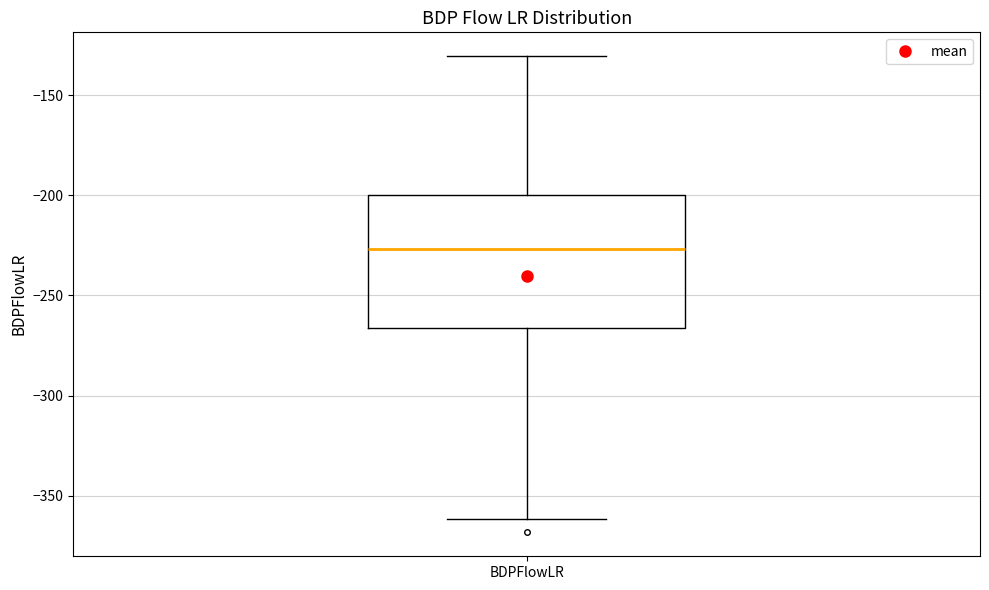

Transcribe this box plot: give where the median line is, the range the box spans, and where the two whiskers end, as read against the y-axis. The values are not printed on the chart, so give them approximately, as read against the axis.

median -225, box -265 to -200, whiskers -360 to -130